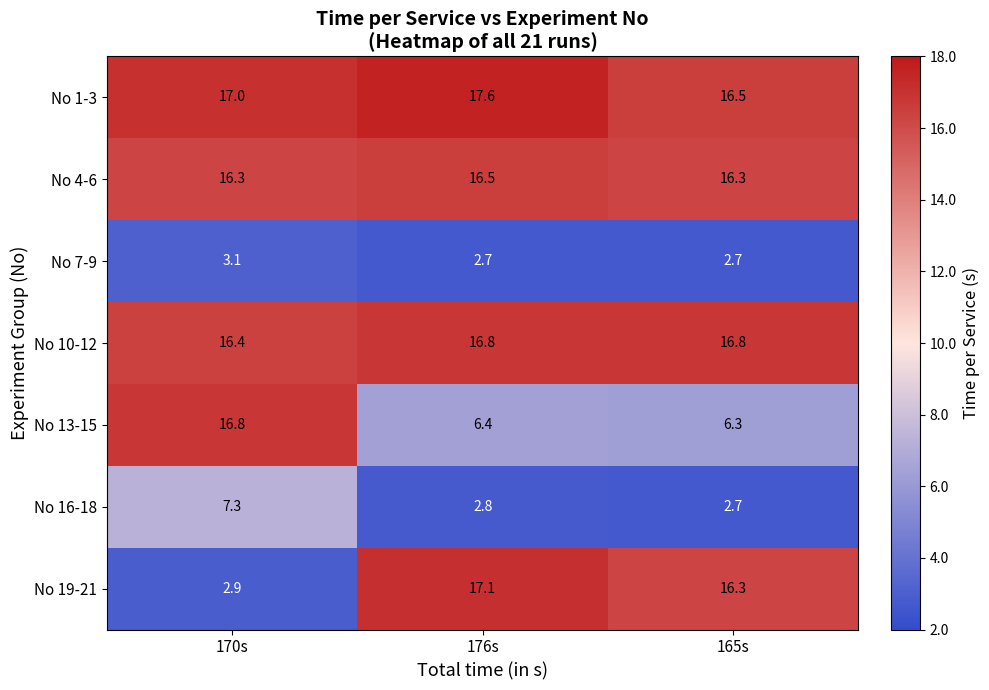

Is the value of No 16-18 at 170s greater than the value of No 4-6 at 176s?

No